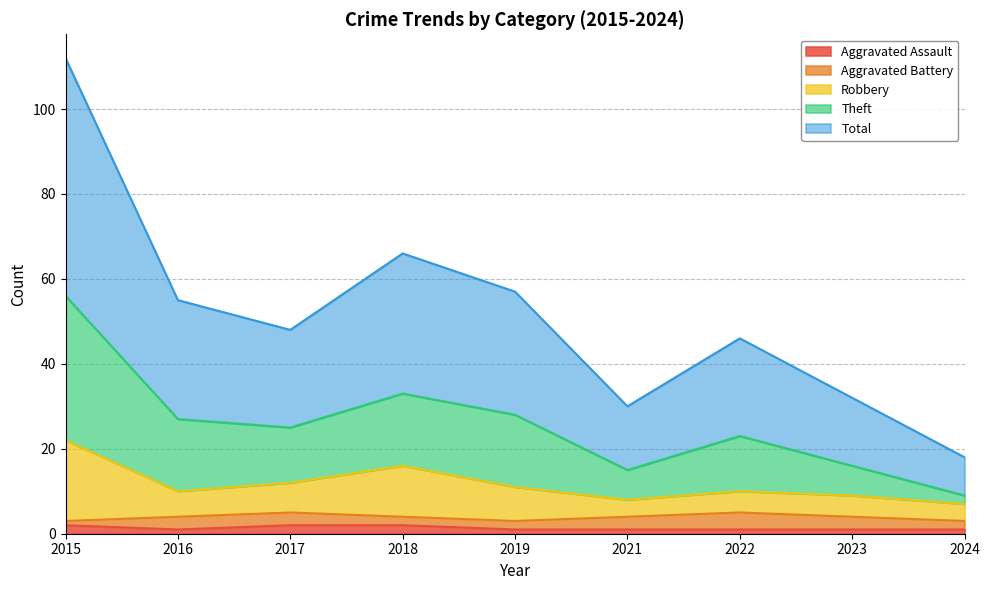

At which category is the sum across all series the highest?

2015